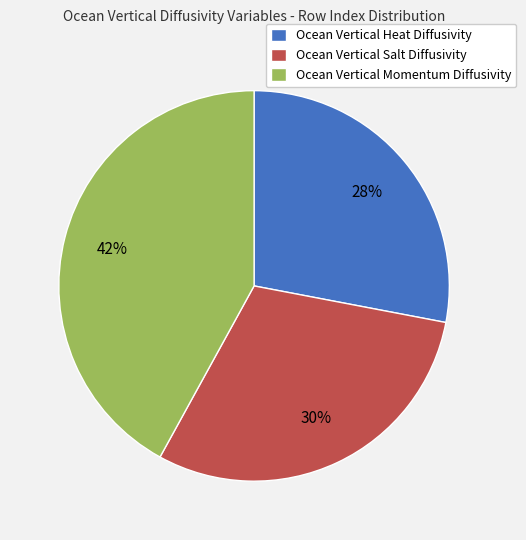

To the nearest percent, what percentage of the pie is Ocean Vertical Heat Diffusivity?

28%